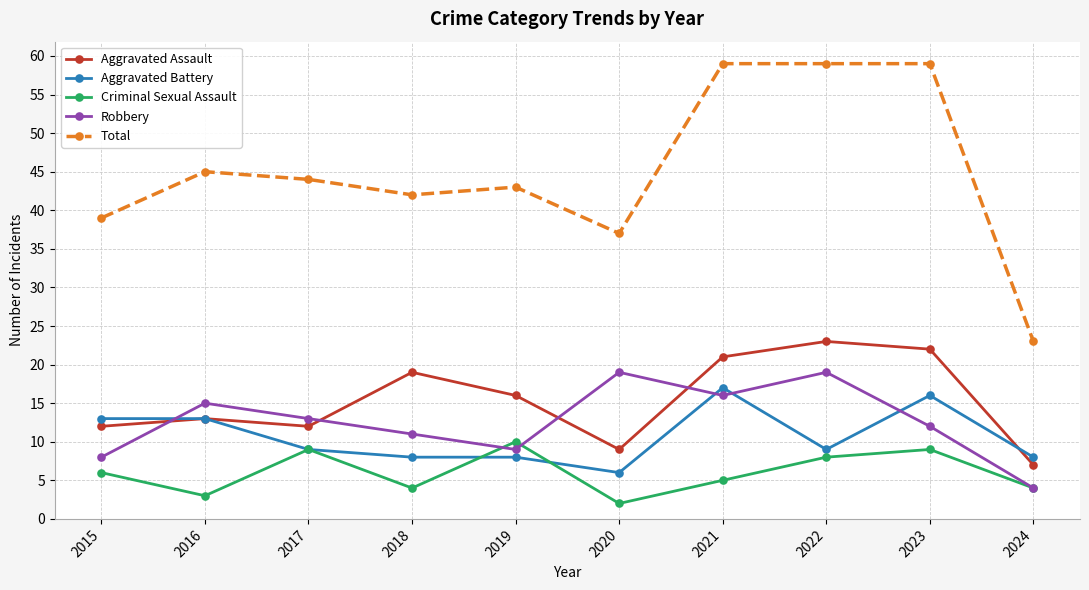

The Robbery series shows 9 at 2019. True or false?

True